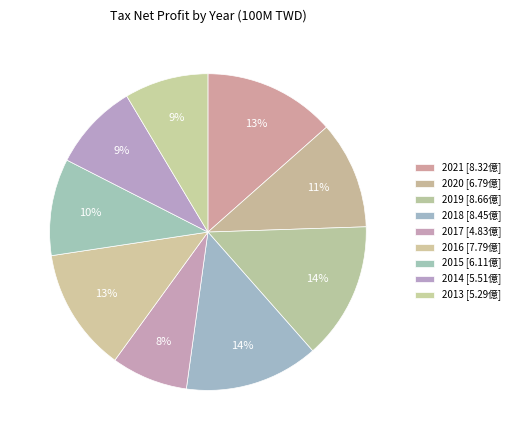

Count the number of slices in the pie.

9